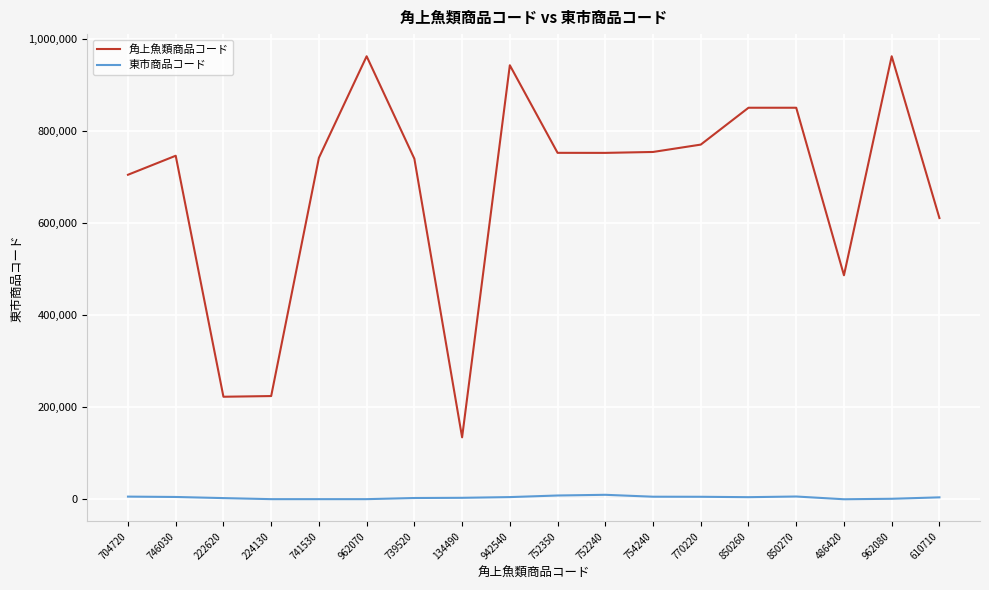

The 東市商品コード series shows 4137 at 610710. True or false?

True